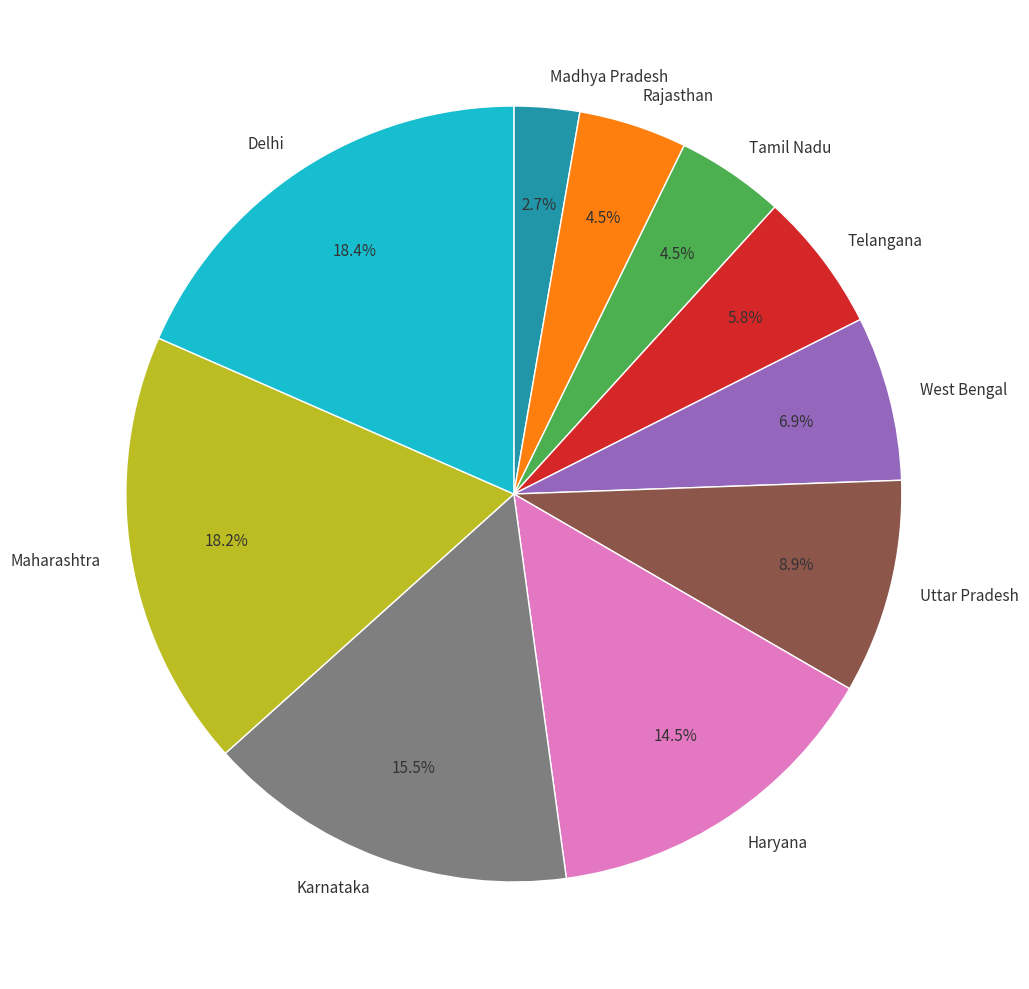

What is the ratio of the value at Karnataka to the value at Delhi?

0.8